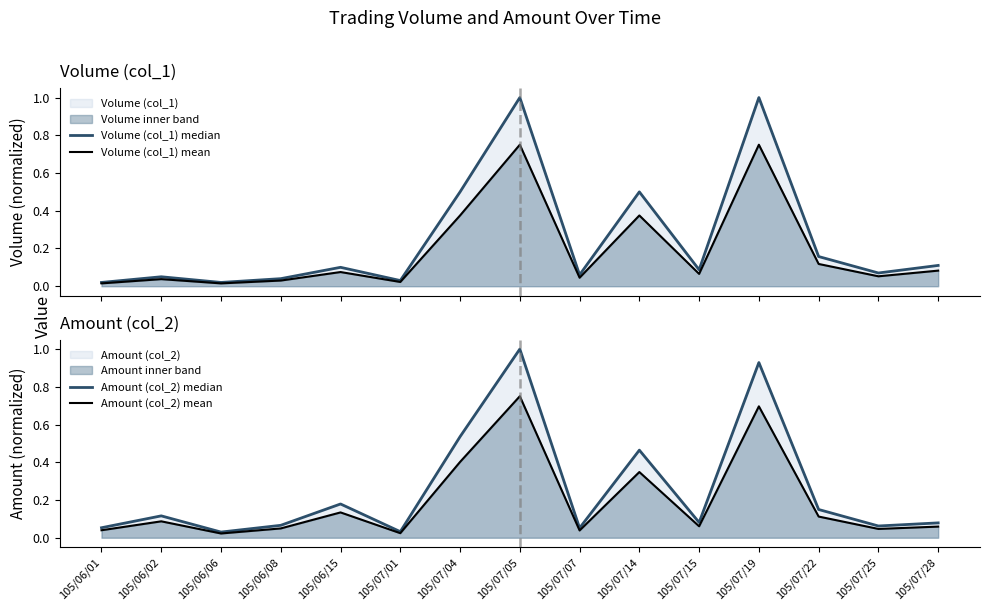

What is the label of the 12th point from the right?

105/06/08